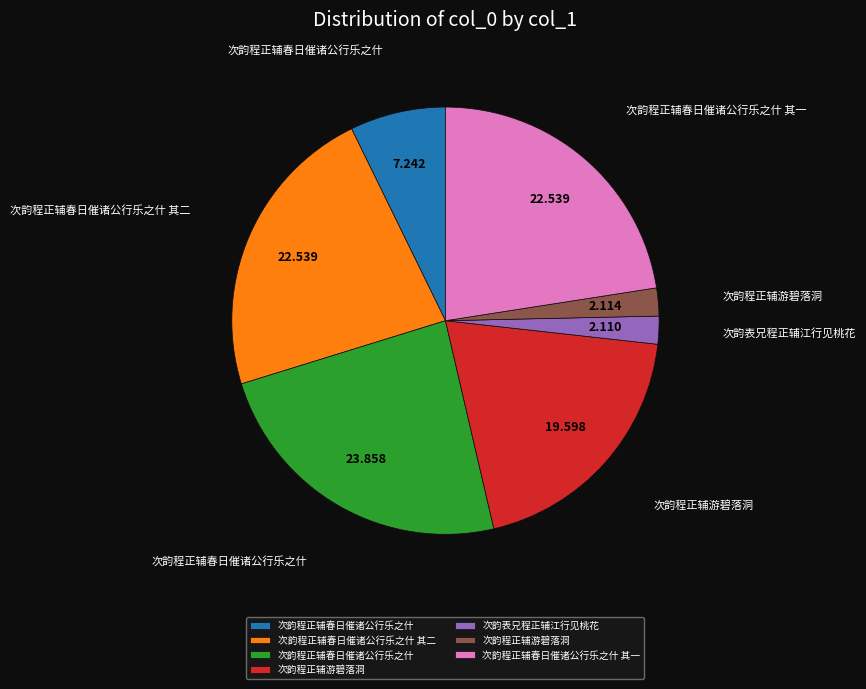

Is there any slice that represents more than half of the pie?

No